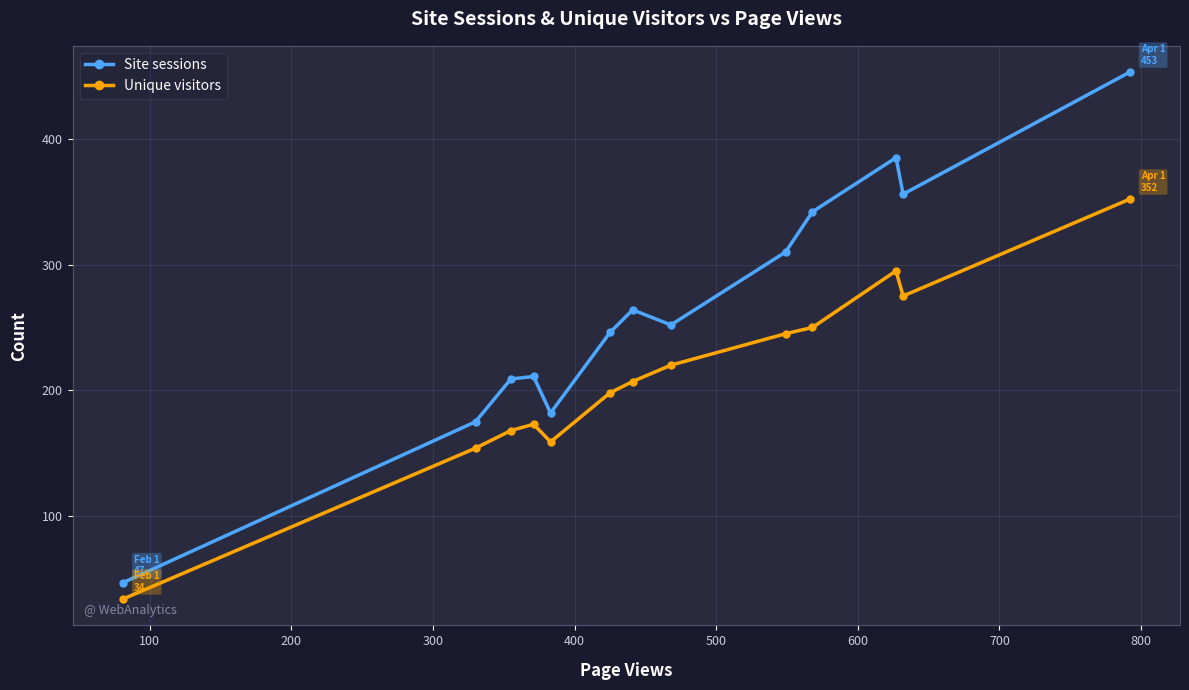

How many data points in Unique visitors are less than 207?

6